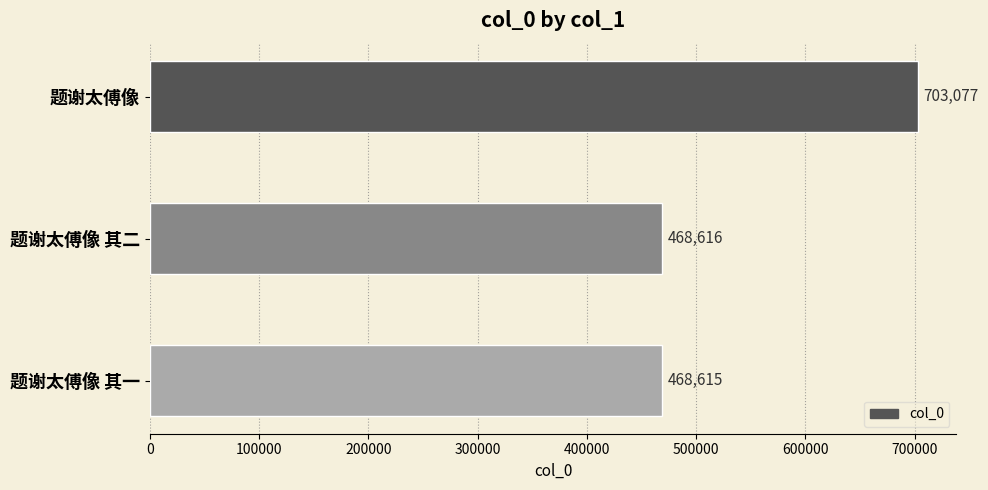

Reading bottom to top, list all the values displayed in this chart.

468615	468616	703077